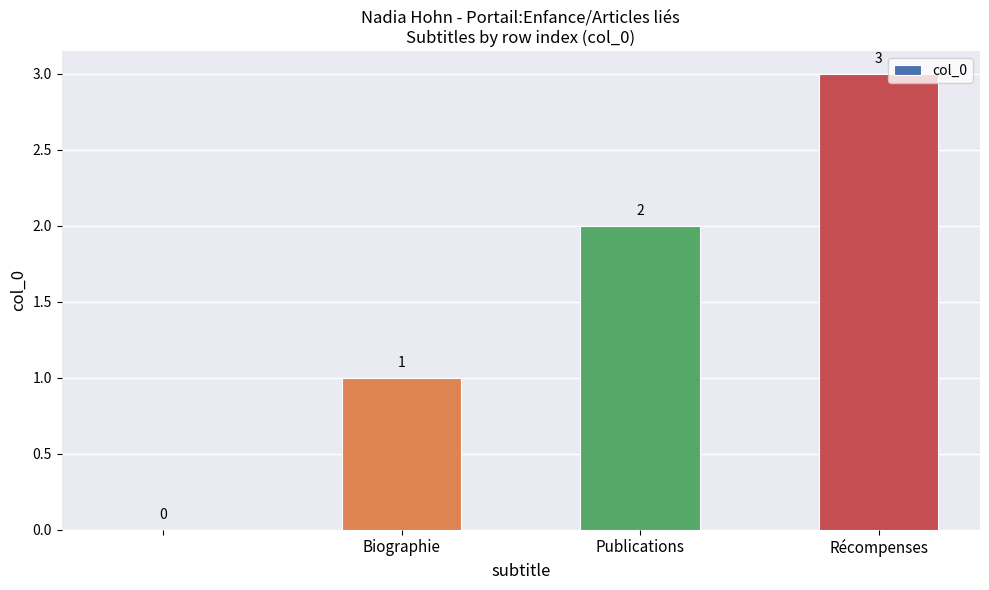

Reading left to right, list all the values displayed in this chart.

0	1	2	3